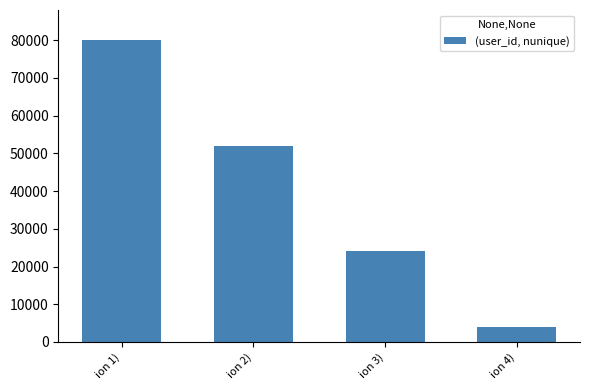

Between ion 1) and ion 2), which is larger?

ion 1)